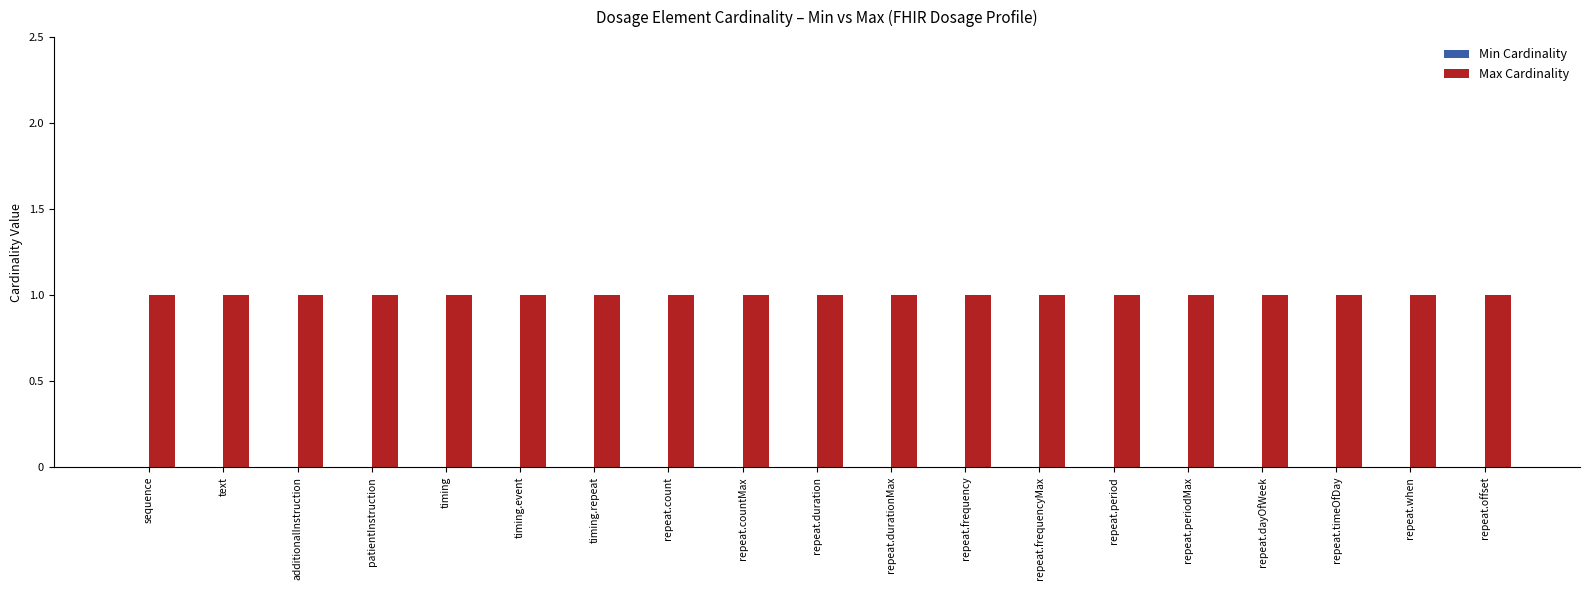

What is the spread (max minus min) of values at repeat.periodMax?

1